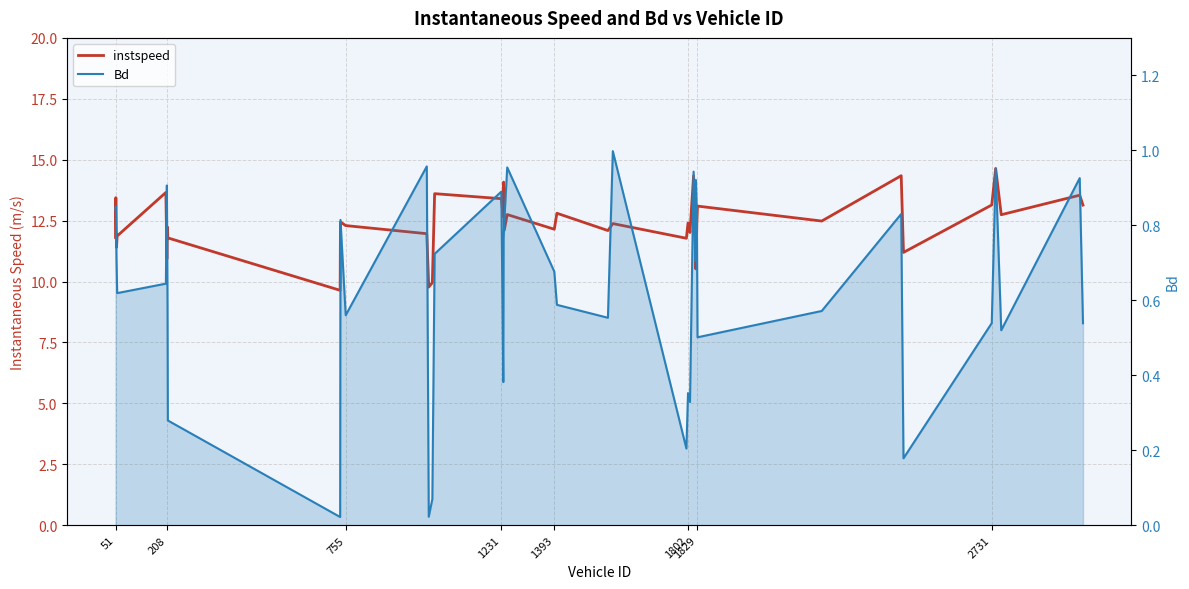

True or false: Bd and instspeed intersect in this chart.

False